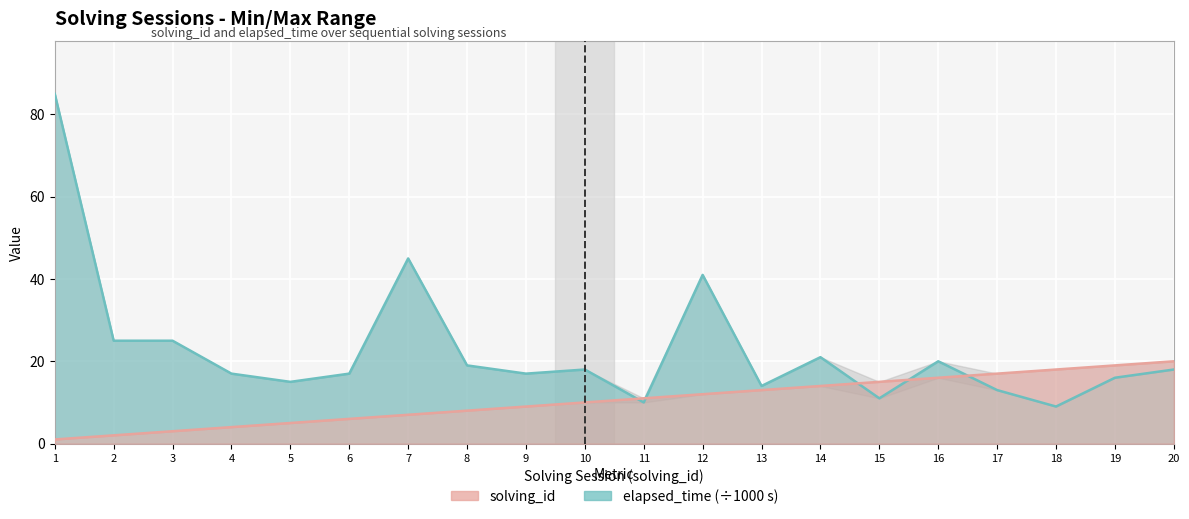

Between which two adjacent categories do elapsed_time (÷1000 s) and solving_id first intersect?

10 and 11